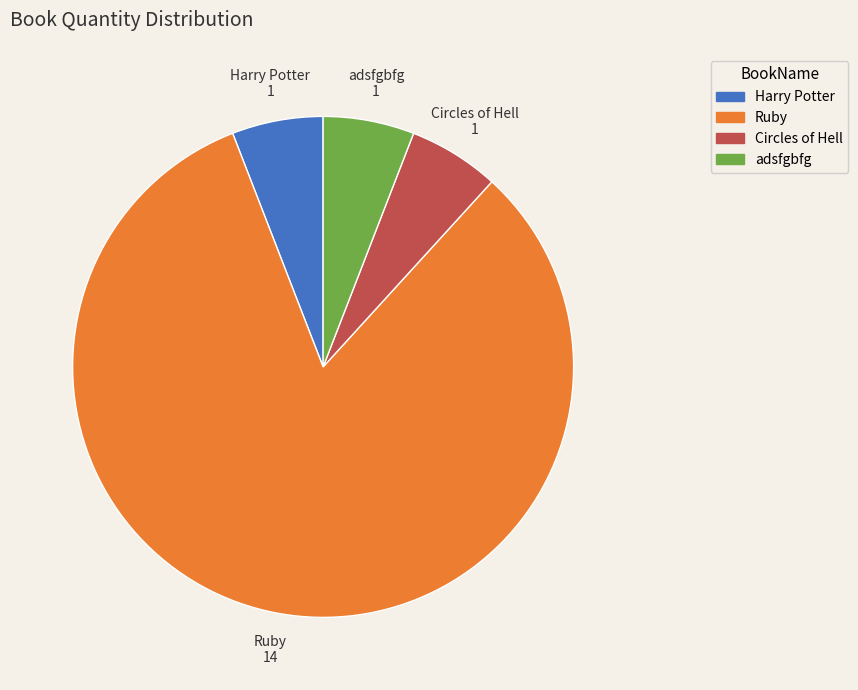

Approximately how many times larger is the value at Circles of Hell compared to Harry Potter?

1.0